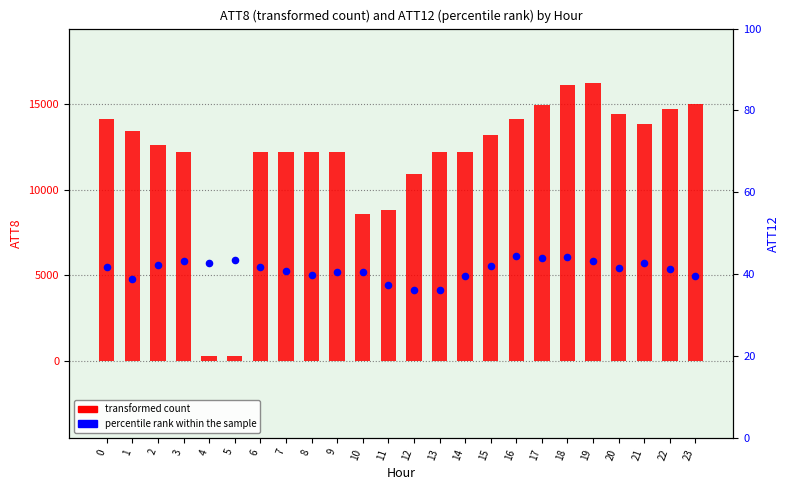

Which series reaches the minimum Y coordinate?

percentile rank within the sample (ATT12)